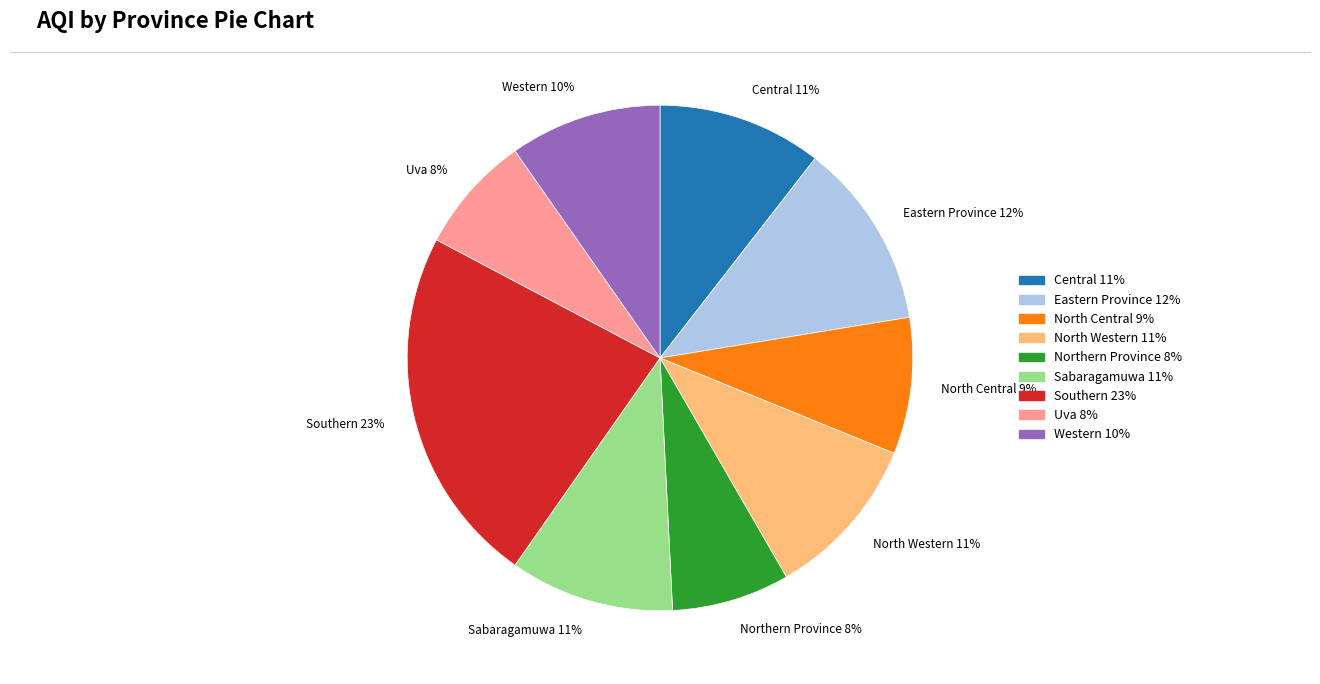

Is the sum of Southern and Sabaragamuwa greater than half?

No